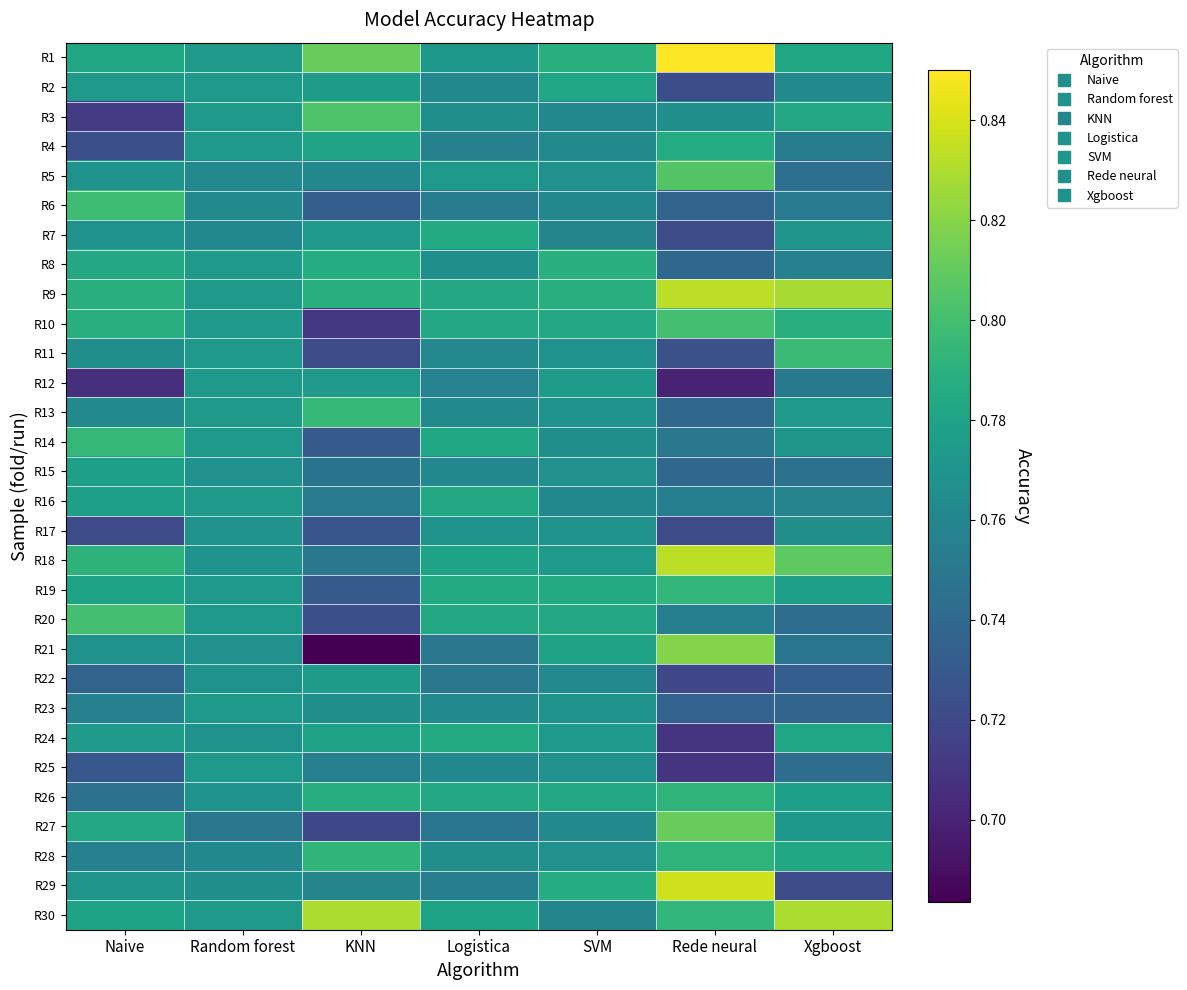

Reading left to right, list all the values displayed in this chart.

R1: Naive=0.8	Random forest=0.8	KNN=0.8	Logistica=0.8	SVM=0.8	Rede neural=0.8	Xgboost=0.8
R2: Naive=0.8	Random forest=0.8	KNN=0.8	Logistica=0.8	SVM=0.8	Rede neural=0.7	Xgboost=0.8
R3: Naive=0.7	Random forest=0.8	KNN=0.8	Logistica=0.8	SVM=0.8	Rede neural=0.8	Xgboost=0.8
R4: Naive=0.7	Random forest=0.8	KNN=0.8	Logistica=0.8	SVM=0.8	Rede neural=0.8	Xgboost=0.8
R5: Naive=0.8	Random forest=0.8	KNN=0.8	Logistica=0.8	SVM=0.8	Rede neural=0.8	Xgboost=0.7
R6: Naive=0.8	Random forest=0.8	KNN=0.7	Logistica=0.8	SVM=0.8	Rede neural=0.7	Xgboost=0.8
R7: Naive=0.8	Random forest=0.8	KNN=0.8	Logistica=0.8	SVM=0.8	Rede neural=0.7	Xgboost=0.8
R8: Naive=0.8	Random forest=0.8	KNN=0.8	Logistica=0.8	SVM=0.8	Rede neural=0.7	Xgboost=0.8
R9: Naive=0.8	Random forest=0.8	KNN=0.8	Logistica=0.8	SVM=0.8	Rede neural=0.8	Xgboost=0.8
R10: Naive=0.8	Random forest=0.8	KNN=0.7	Logistica=0.8	SVM=0.8	Rede neural=0.8	Xgboost=0.8
R11: Naive=0.8	Random forest=0.8	KNN=0.7	Logistica=0.8	SVM=0.8	Rede neural=0.7	Xgboost=0.8
R12: Naive=0.7	Random forest=0.8	KNN=0.8	Logistica=0.8	SVM=0.8	Rede neural=0.7	Xgboost=0.8
R13: Naive=0.8	Random forest=0.8	KNN=0.8	Logistica=0.8	SVM=0.8	Rede neural=0.7	Xgboost=0.8
R14: Naive=0.8	Random forest=0.8	KNN=0.7	Logistica=0.8	SVM=0.8	Rede neural=0.8	Xgboost=0.8
R15: Naive=0.8	Random forest=0.8	KNN=0.7	Logistica=0.8	SVM=0.8	Rede neural=0.7	Xgboost=0.7
R16: Naive=0.8	Random forest=0.8	KNN=0.8	Logistica=0.8	SVM=0.8	Rede neural=0.8	Xgboost=0.8
R17: Naive=0.7	Random forest=0.8	KNN=0.7	Logistica=0.8	SVM=0.8	Rede neural=0.7	Xgboost=0.8
R18: Naive=0.8	Random forest=0.8	KNN=0.8	Logistica=0.8	SVM=0.8	Rede neural=0.8	Xgboost=0.8
R19: Naive=0.8	Random forest=0.8	KNN=0.7	Logistica=0.8	SVM=0.8	Rede neural=0.8	Xgboost=0.8
R20: Naive=0.8	Random forest=0.8	KNN=0.7	Logistica=0.8	SVM=0.8	Rede neural=0.8	Xgboost=0.7
R21: Naive=0.8	Random forest=0.8	KNN=0.7	Logistica=0.8	SVM=0.8	Rede neural=0.8	Xgboost=0.7
R22: Naive=0.7	Random forest=0.8	KNN=0.8	Logistica=0.8	SVM=0.8	Rede neural=0.7	Xgboost=0.7
R23: Naive=0.8	Random forest=0.8	KNN=0.8	Logistica=0.8	SVM=0.8	Rede neural=0.7	Xgboost=0.7
R24: Naive=0.8	Random forest=0.8	KNN=0.8	Logistica=0.8	SVM=0.8	Rede neural=0.7	Xgboost=0.8
R25: Naive=0.7	Random forest=0.8	KNN=0.8	Logistica=0.8	SVM=0.8	Rede neural=0.7	Xgboost=0.7
R26: Naive=0.7	Random forest=0.8	KNN=0.8	Logistica=0.8	SVM=0.8	Rede neural=0.8	Xgboost=0.8
R27: Naive=0.8	Random forest=0.8	KNN=0.7	Logistica=0.7	SVM=0.8	Rede neural=0.8	Xgboost=0.8
R28: Naive=0.8	Random forest=0.8	KNN=0.8	Logistica=0.8	SVM=0.8	Rede neural=0.8	Xgboost=0.8
R29: Naive=0.8	Random forest=0.8	KNN=0.8	Logistica=0.8	SVM=0.8	Rede neural=0.8	Xgboost=0.7
R30: Naive=0.8	Random forest=0.8	KNN=0.8	Logistica=0.8	SVM=0.8	Rede neural=0.8	Xgboost=0.8